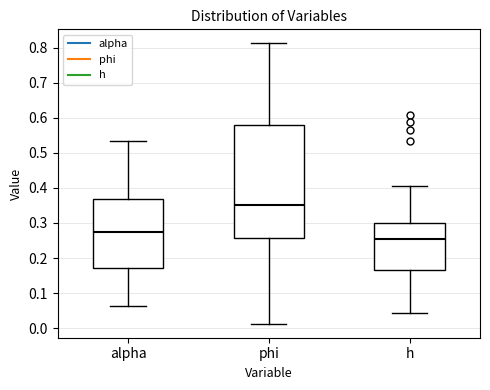

Reading left to right, transcribe this box plot: for each box, give where its median line is, the range the box spans, and where its two whiskers end, as read against the y-axis. The values are not printed on the chart, so give them approximately, as read against the axis.

alpha: median 0.27, box 0.17 to 0.37, whiskers 0.06 to 0.53
phi: median 0.35, box 0.26 to 0.58, whiskers 0.01 to 0.81
h: median 0.25, box 0.17 to 0.30, whiskers 0.04 to 0.40